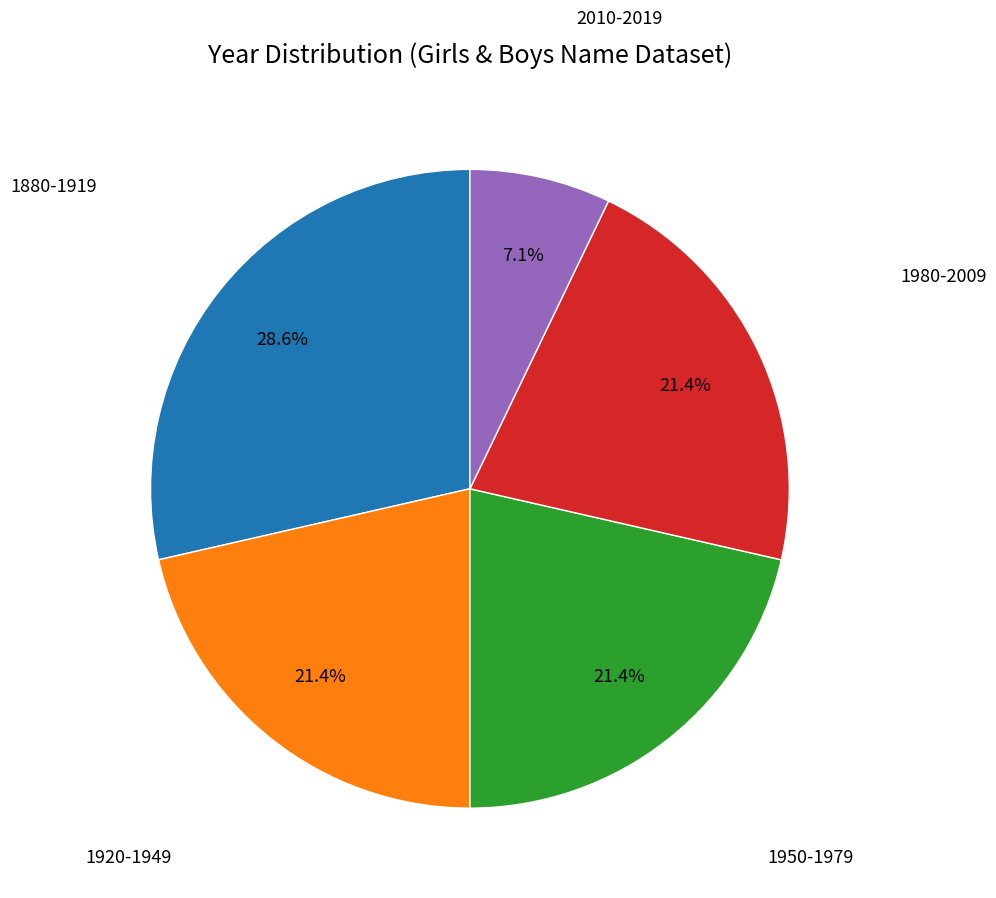

Is there any slice that represents more than half of the pie?

No